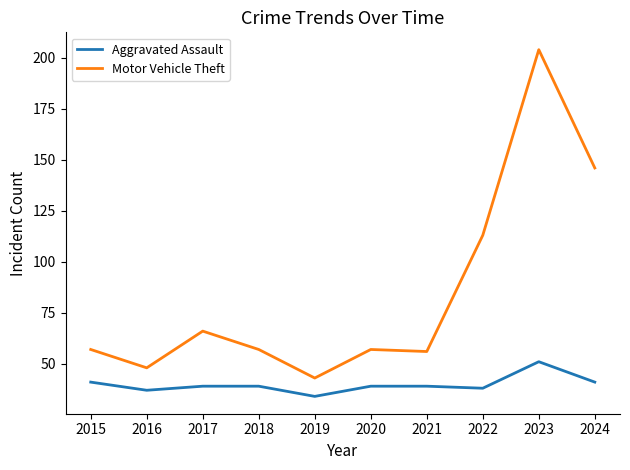

At which category is the sum across all series the highest?

2023